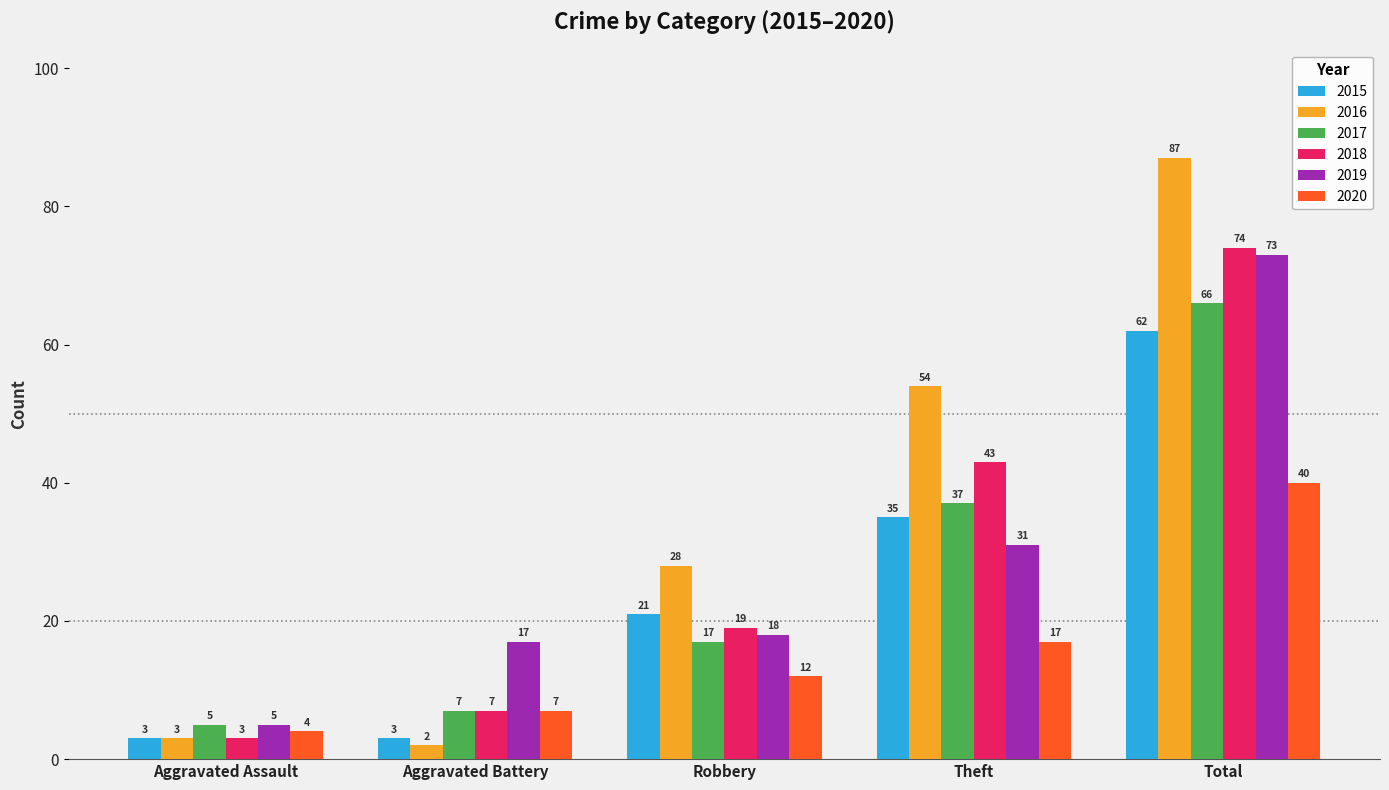

What is the sum of the 2019 values at Total and Robbery?

91